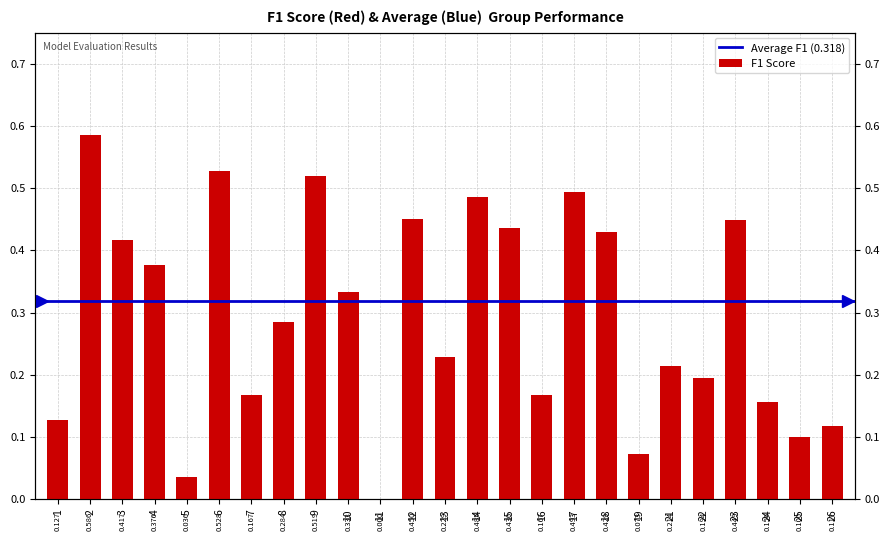

What is the value of the 22nd bar from the left?

0.4